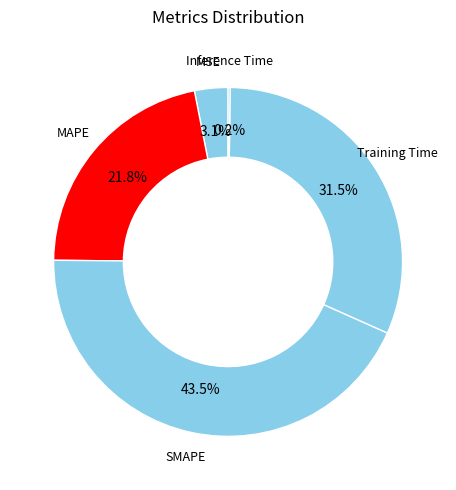

To the nearest percent, what is the average slice percentage?

20%